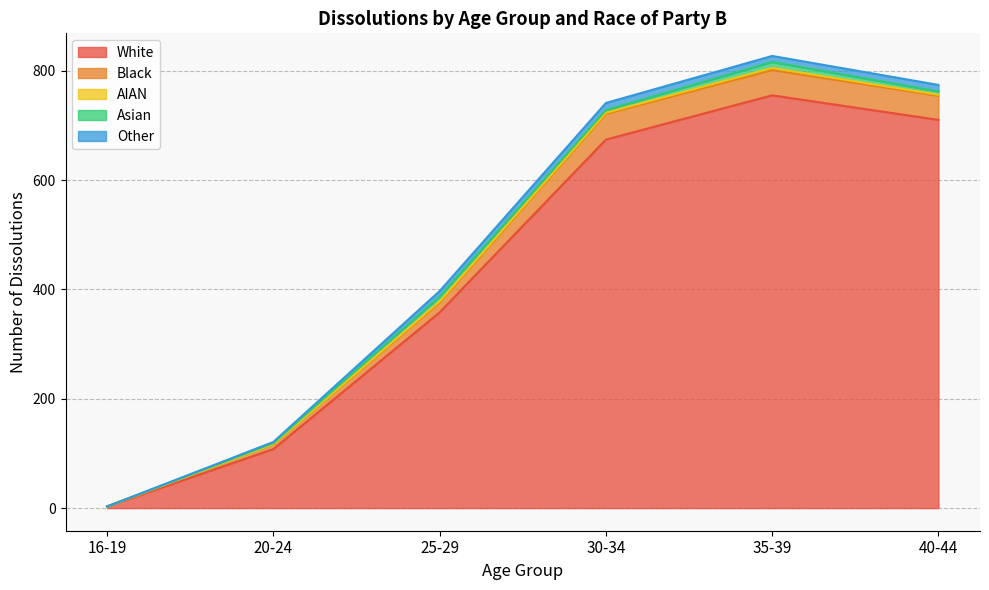

Where is the first local maximum for AIAN?

35-39